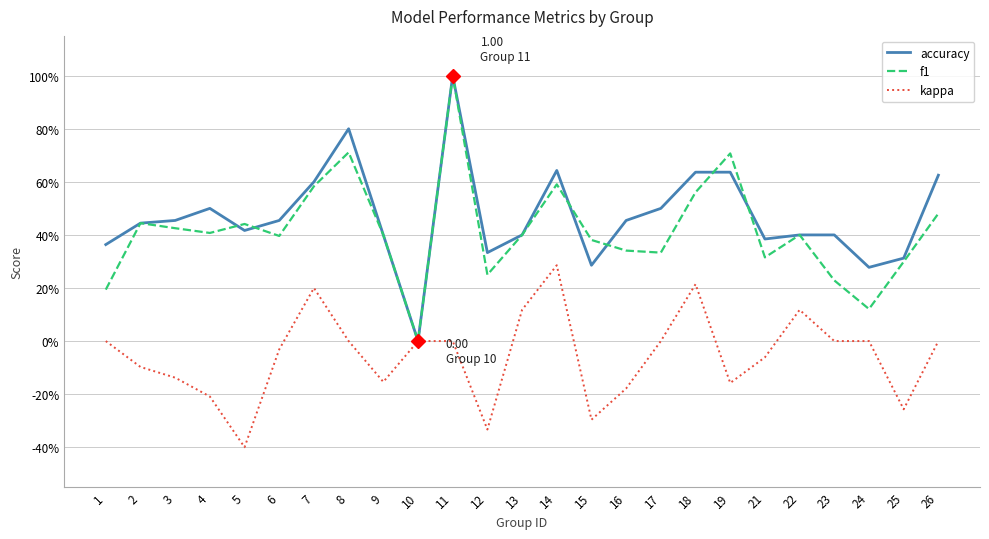

What is the value of the accuracy point at the 17th from the left?

0.5